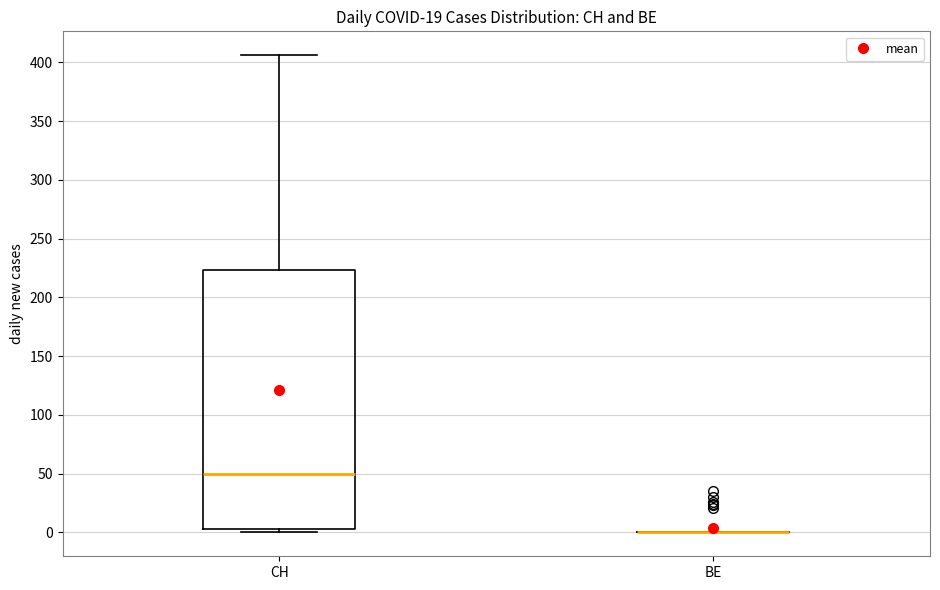

Reading left to right, read every box against the y-axis: the position of its median line, the range the box covers, and the ends of its whiskers. The values are not printed on the chart, so give them approximately, as read against the axis.

CH: median 50, box 5 to 225, whiskers 0 to 405
BE: box collapsed to a line at 0, whiskers 0 to 0